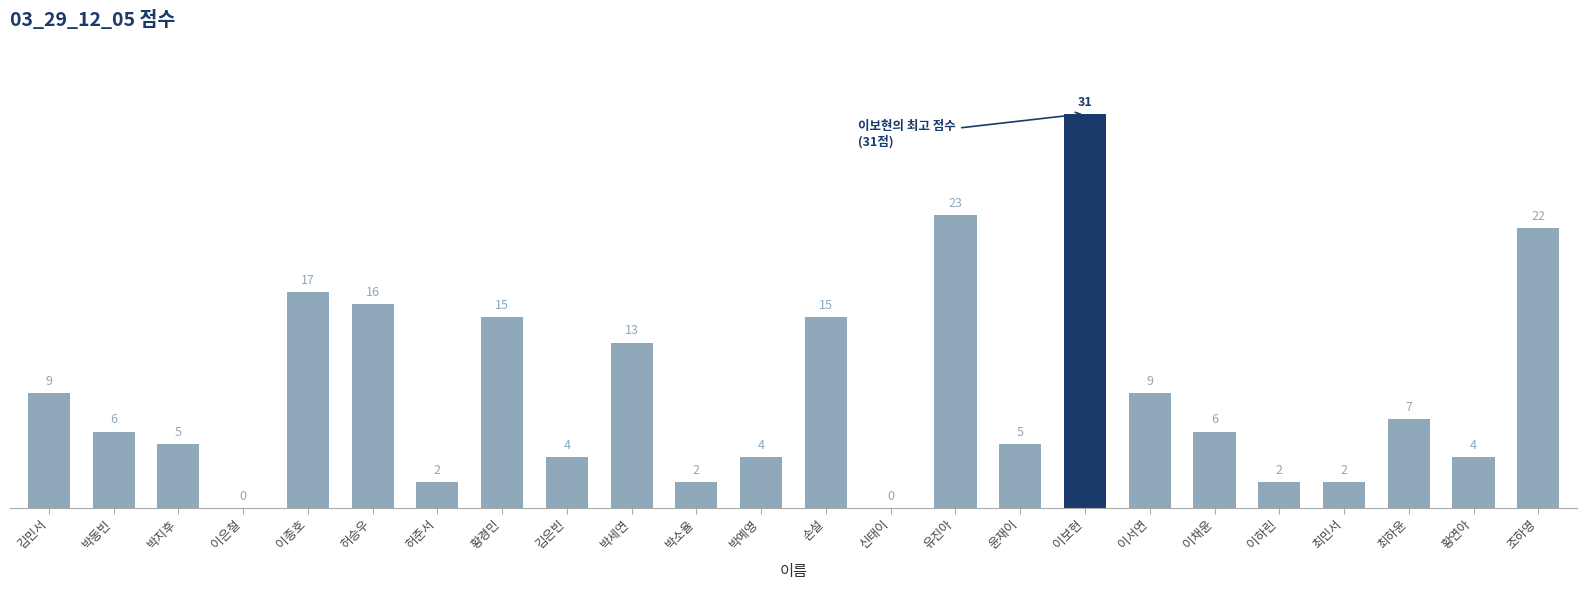

Where does the data first go above 6?

김민서